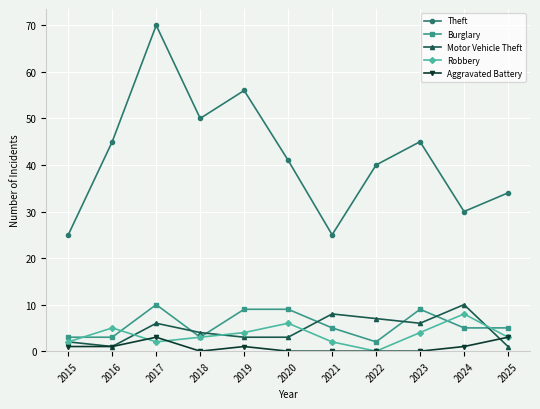

Which series has the largest total across all categories?

Theft